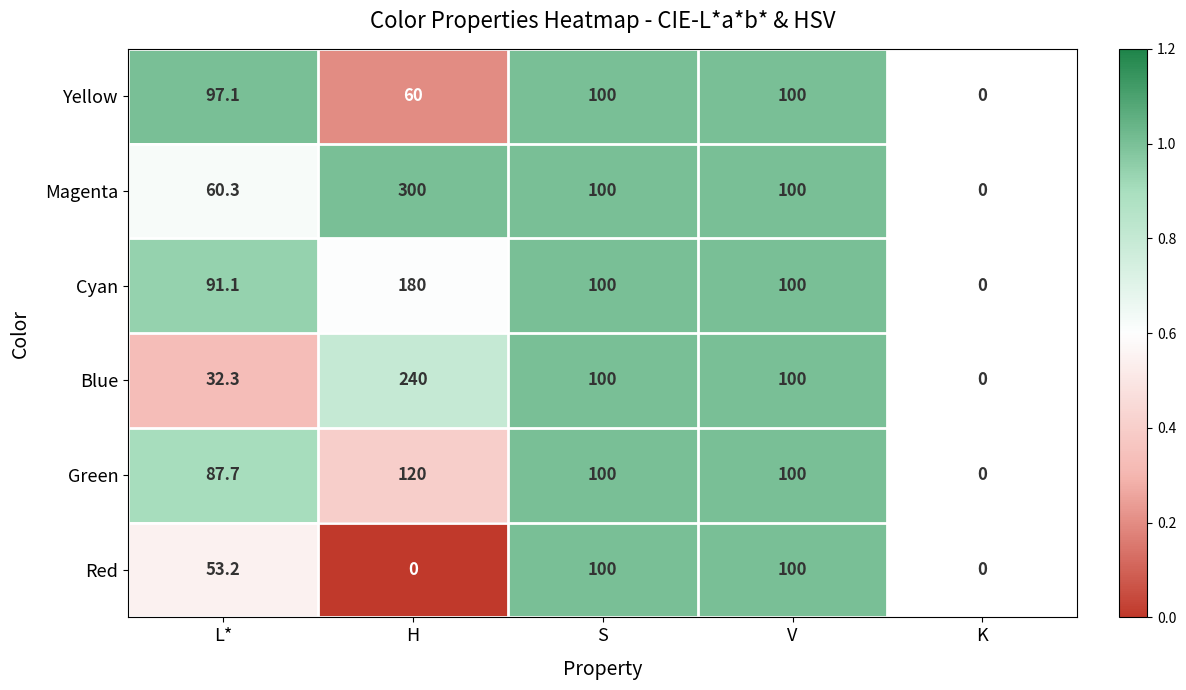

The Yellow series shows 0.3 at V. True or false?

False